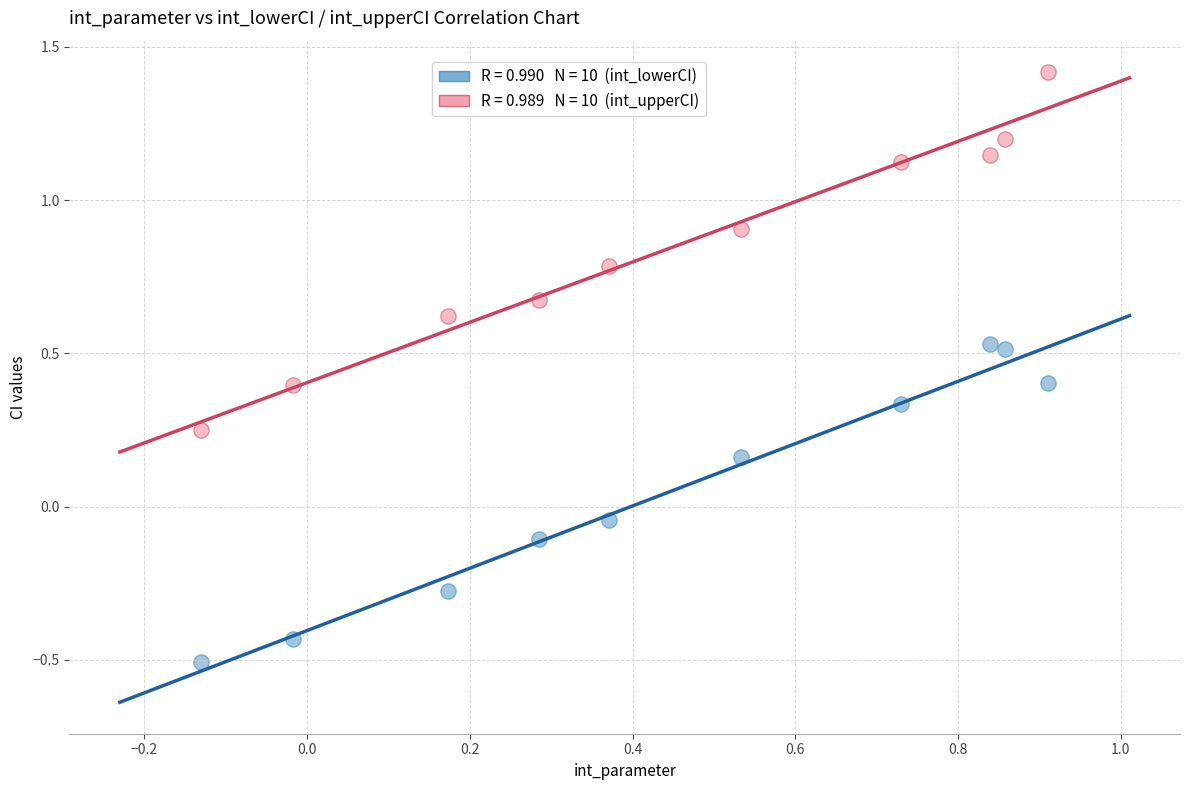

Across all data points, what is the range of Y values (max minus min)?

1.9